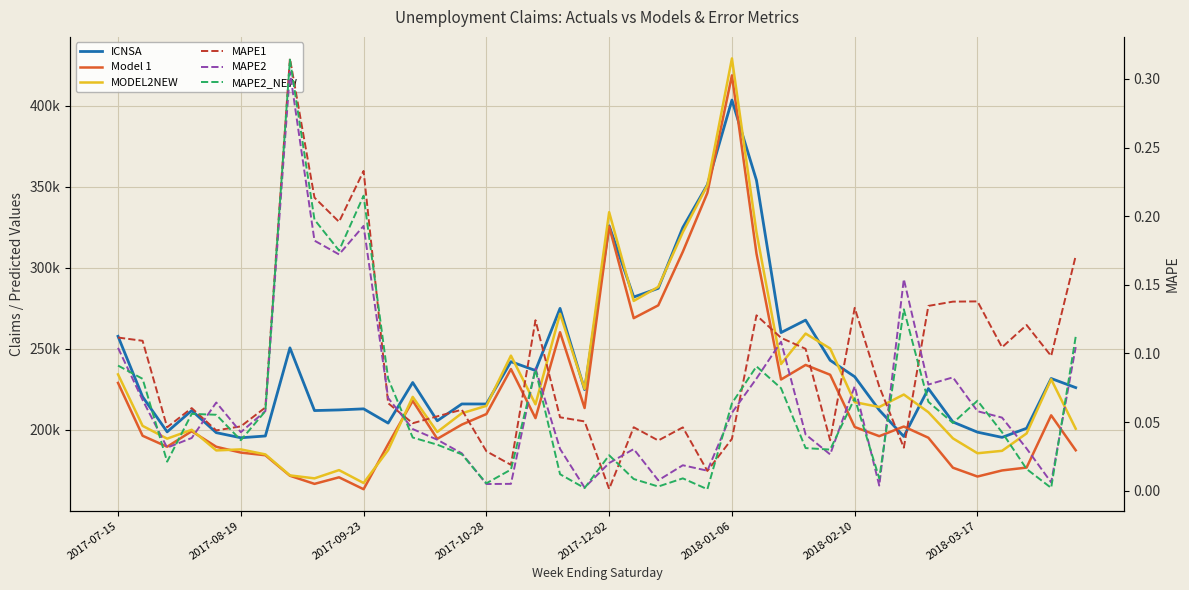

After their last crossing, which series has the higher values: Model 1 or MODEL2NEW?

MODEL2NEW